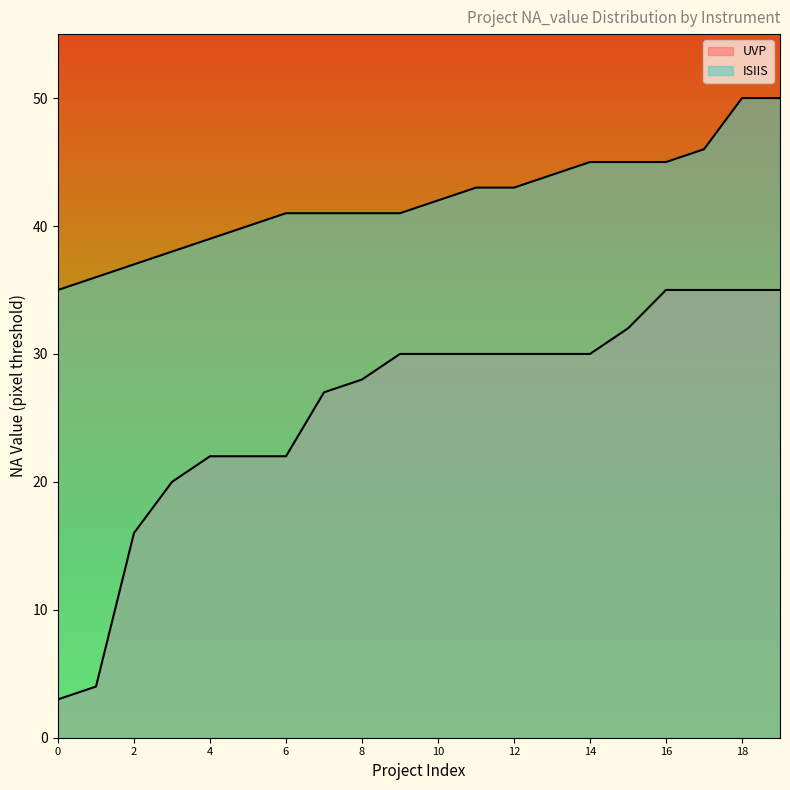

Where is UVP nearest to the value 19?

20